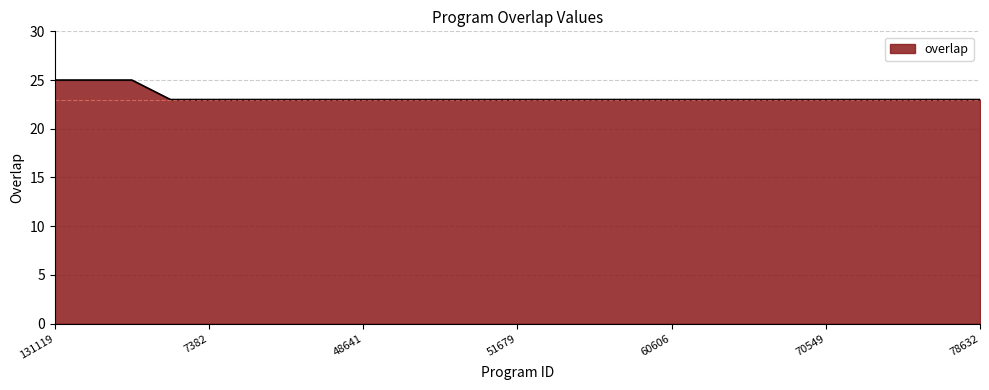

What is the minimum value shown in the chart?

23